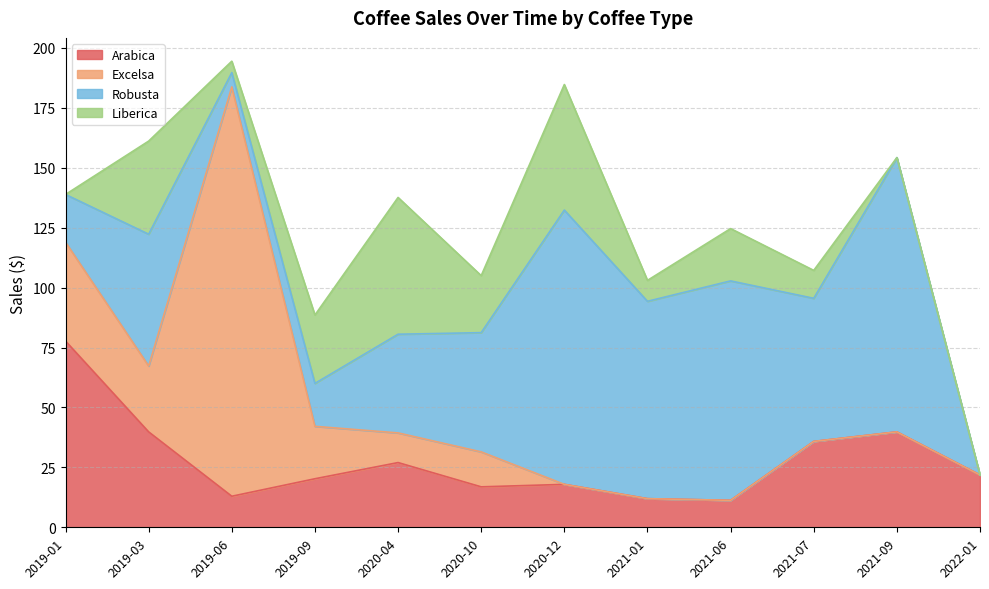

Does the chart have visible grid lines?

Yes